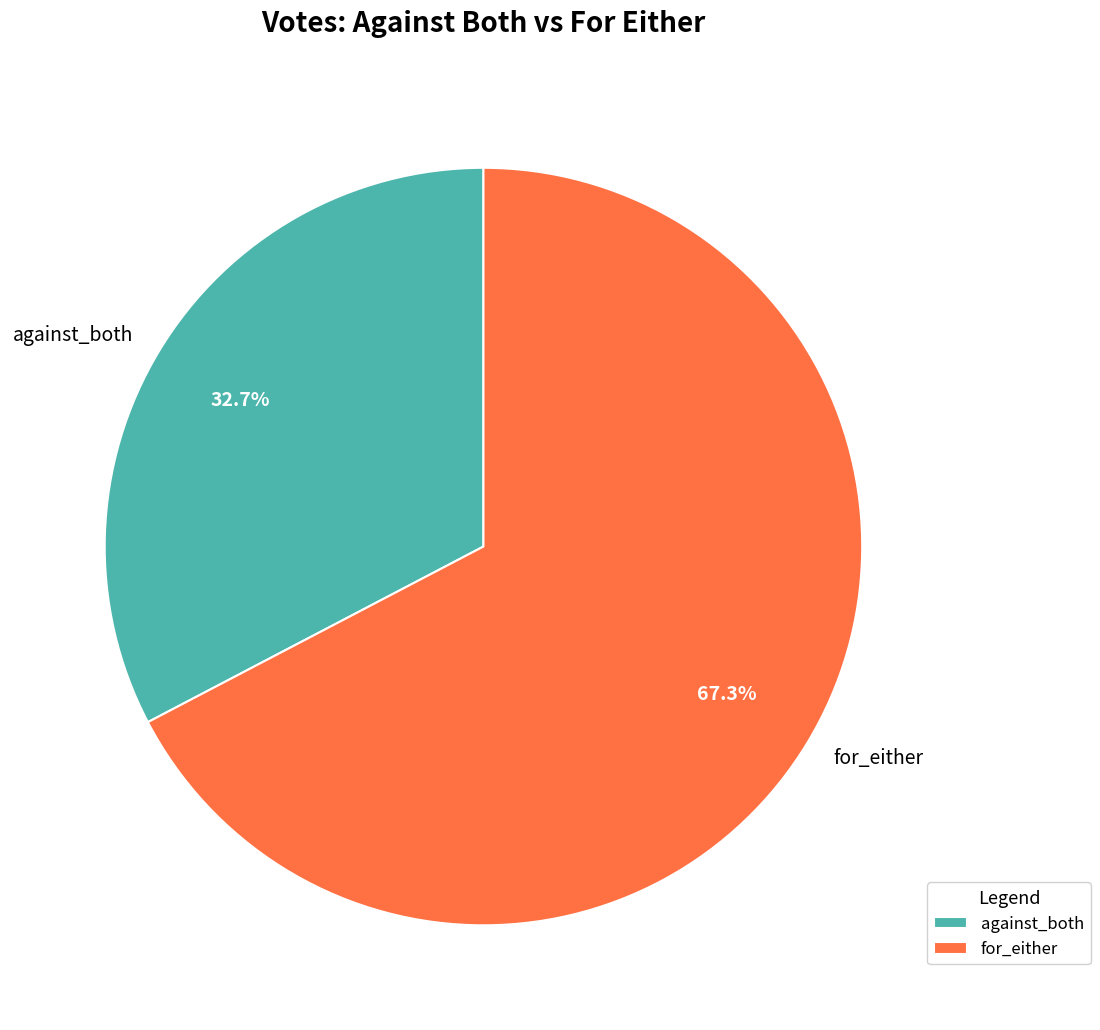

How much of the chart is everything except for_either?

32.7%